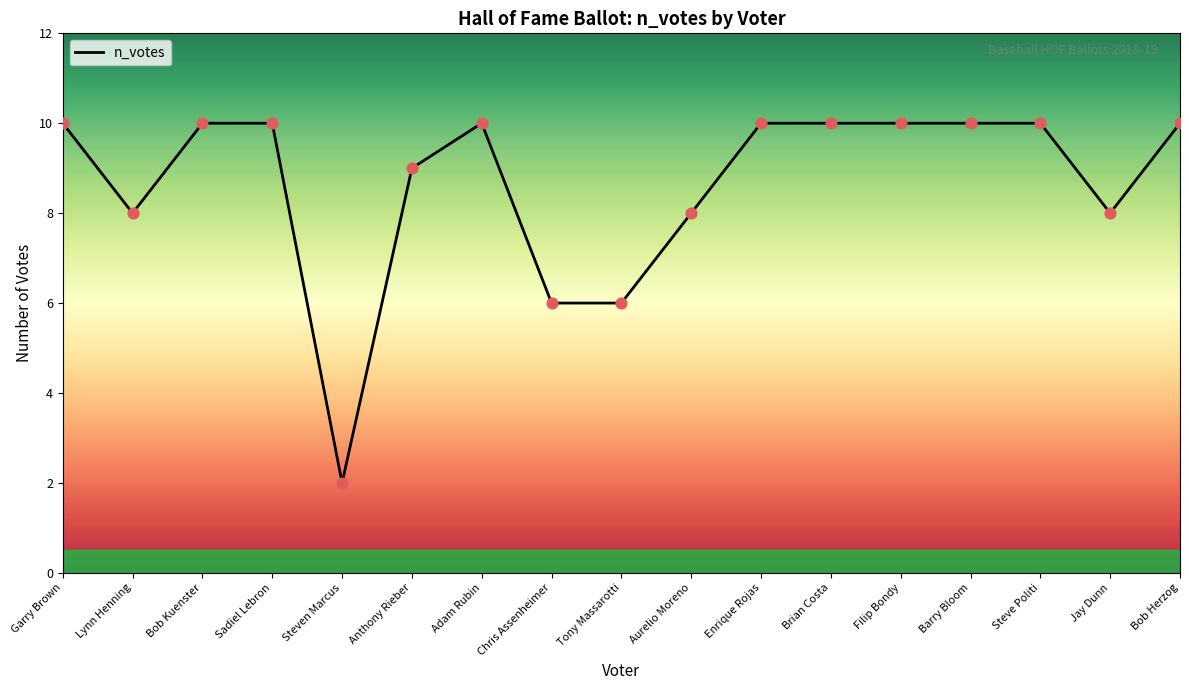

Between Chris Assenheimer and Enrique Rojas, which is larger?

Enrique Rojas